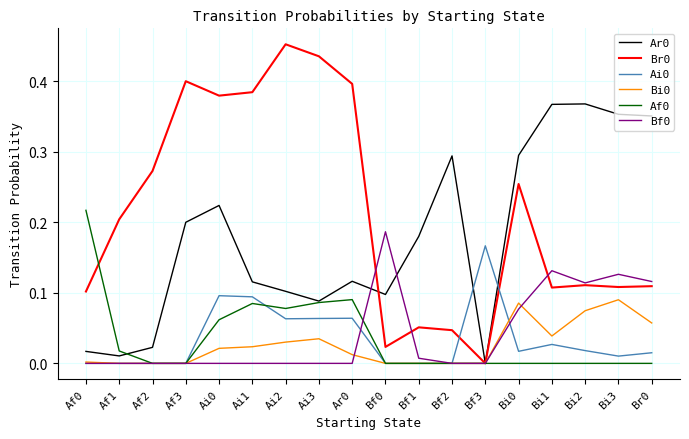

What position from the left is Ai2?

7